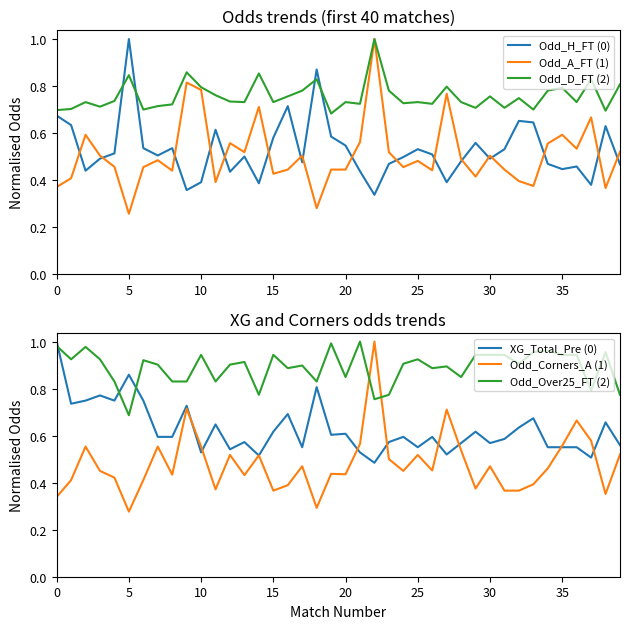

Which category has the highest value in the Odd_H_FT (0) series?

5